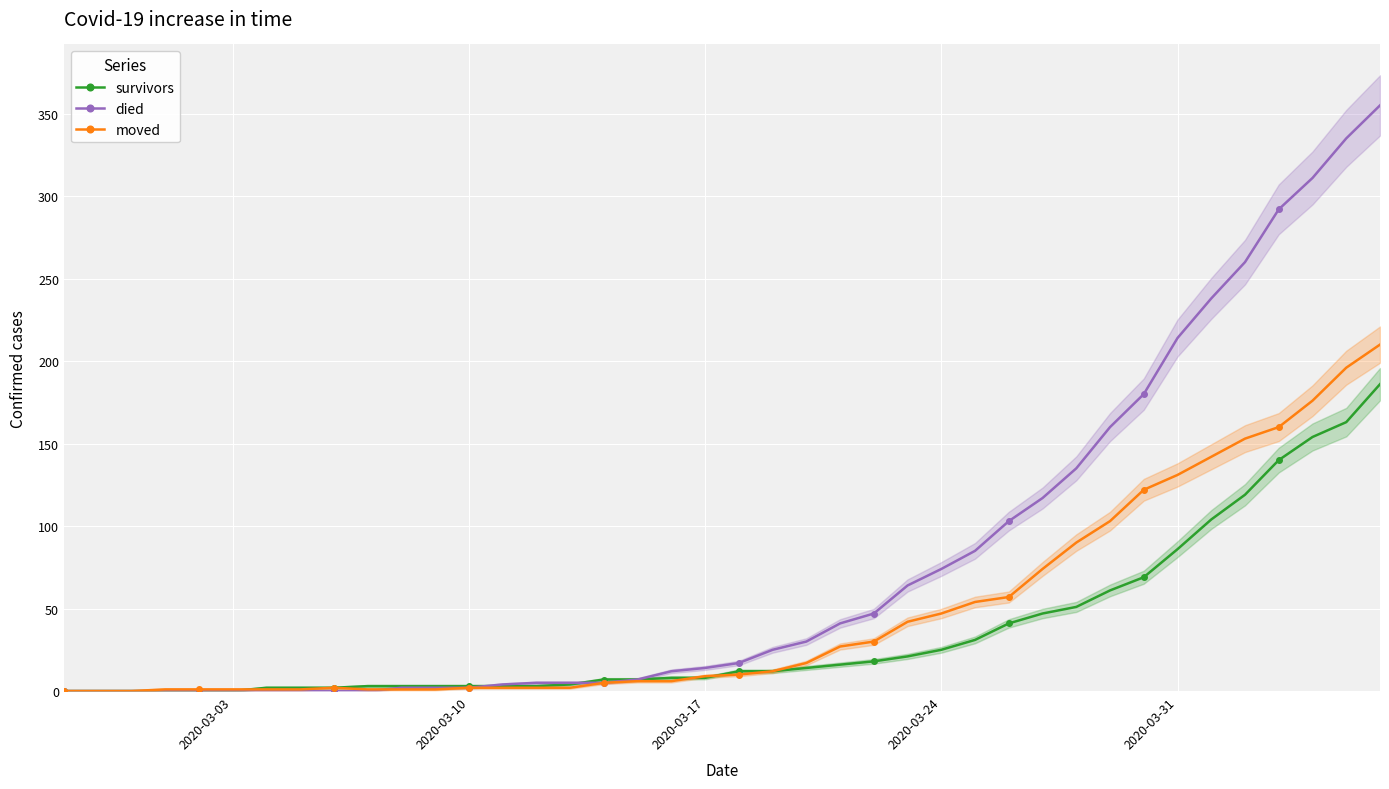

True or false: moved has more than 0 interior local peaks.

True